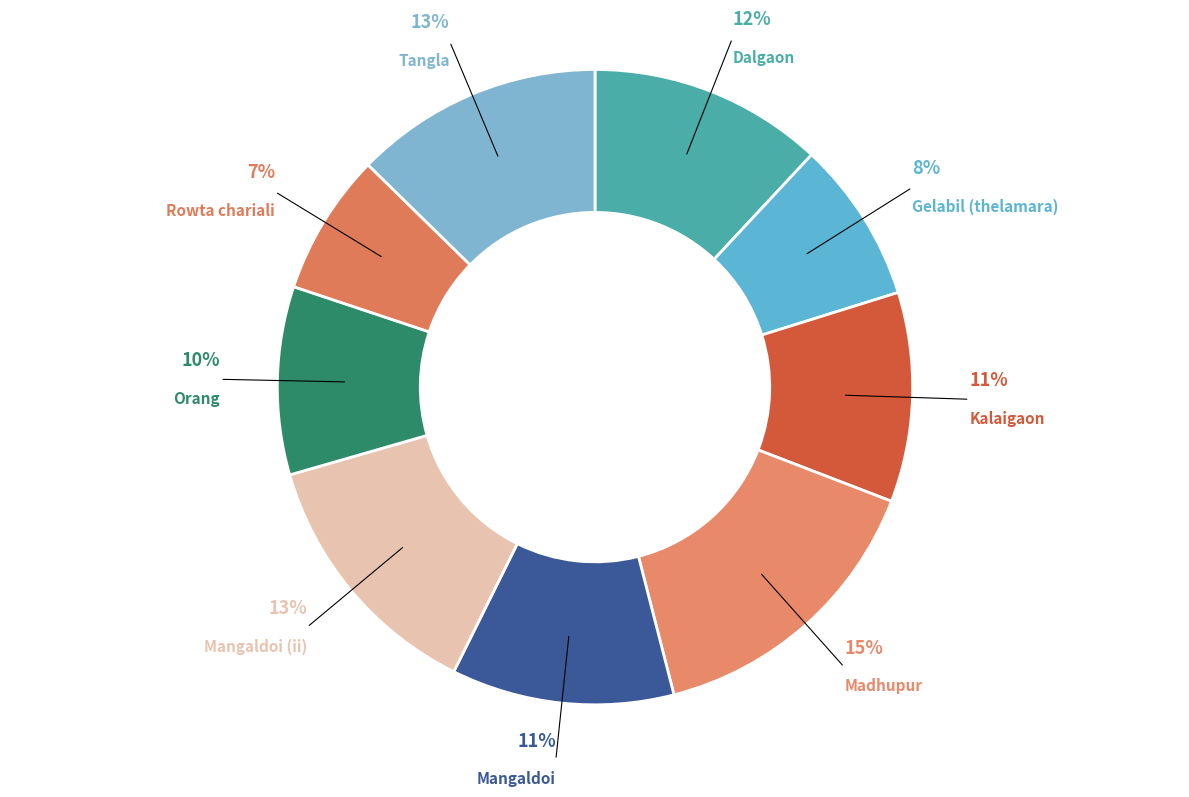

Is Madhupur the majority of the pie?

No